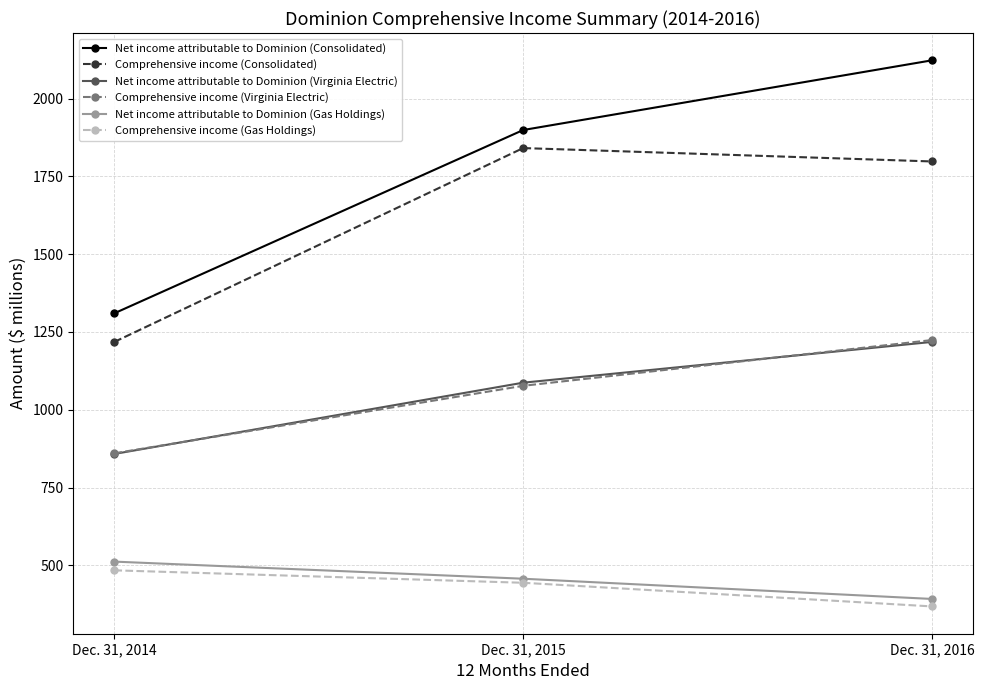

Is it true that Comprehensive income (Consolidated) equals 1798 at Dec. 31, 2016?

True